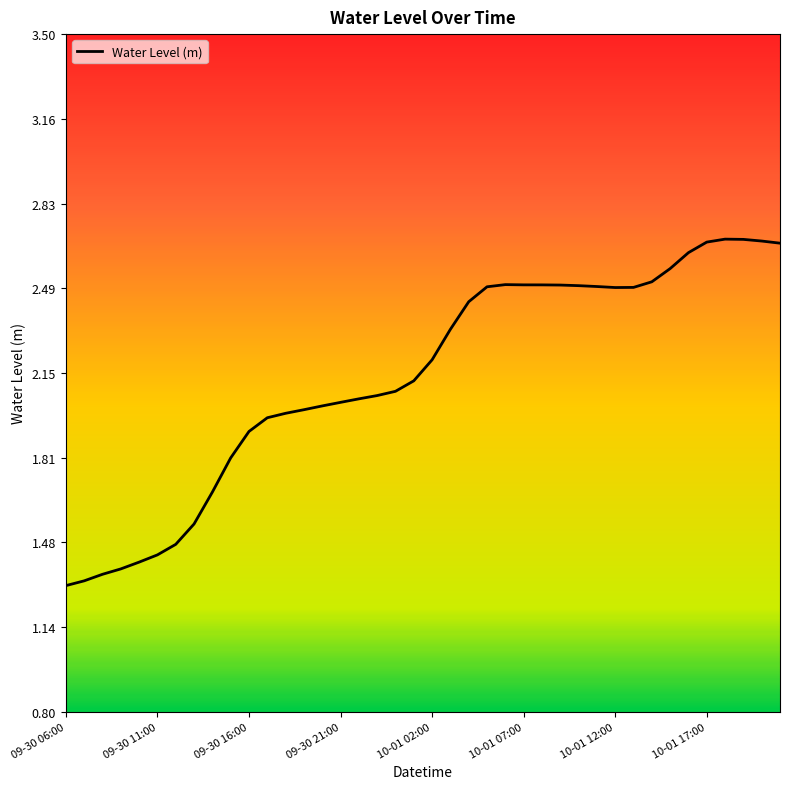

Does the chart have visible grid lines?

No